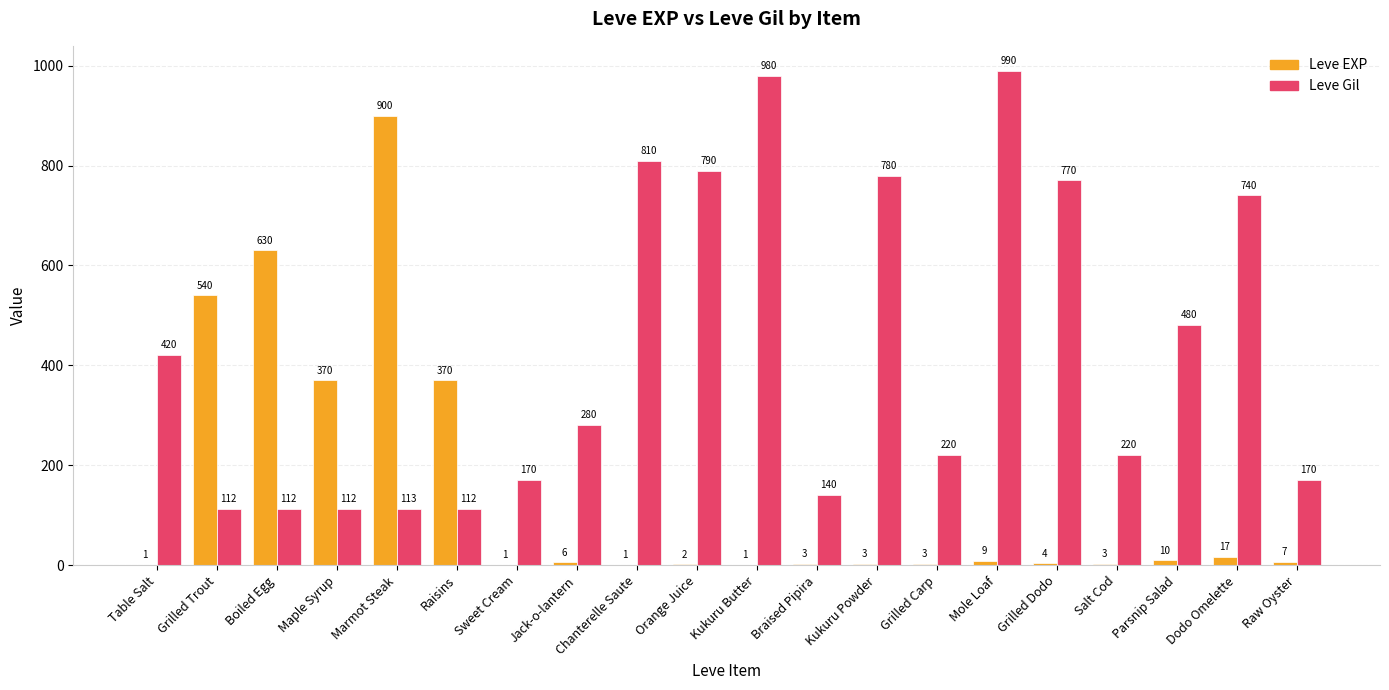

Reading right to left, extract all data points from this chart.

Leve EXP: 7	17	10	3	4	9	3	3	3	1	2	1	6	1	370	900	370	630	540	1
Leve Gil: 170	740	480	220	770	990	220	780	140	980	790	810	280	170	112	113	112	112	112	420